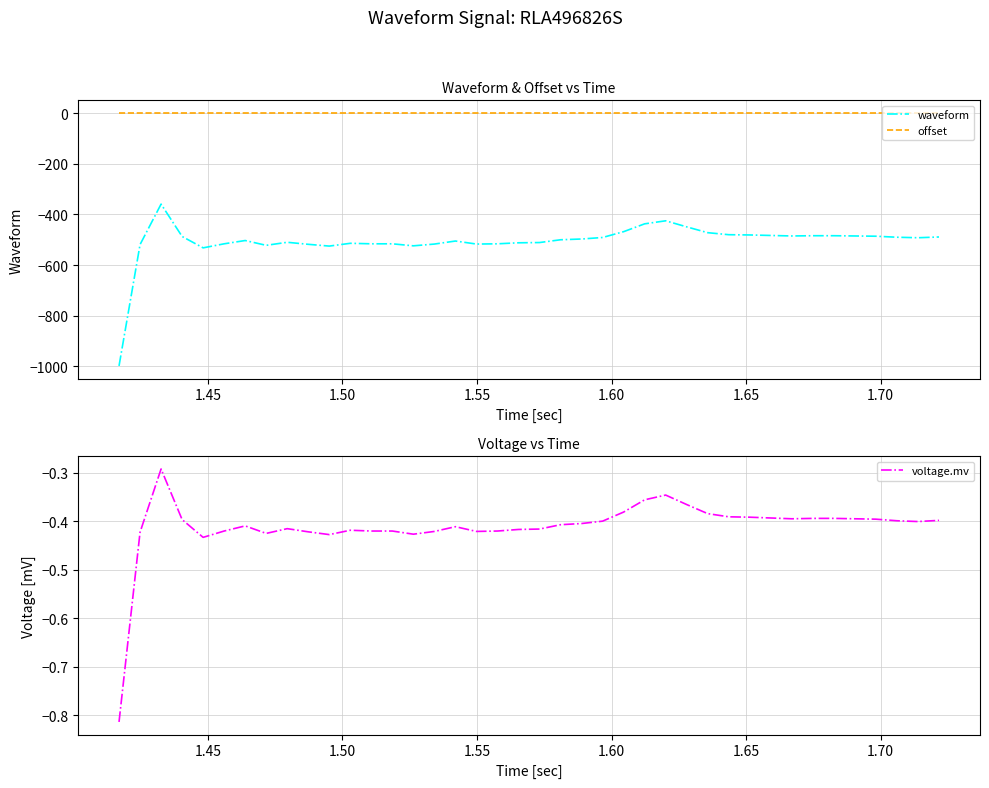

What is the value of the waveform point at the 13th from the left?

-516.0